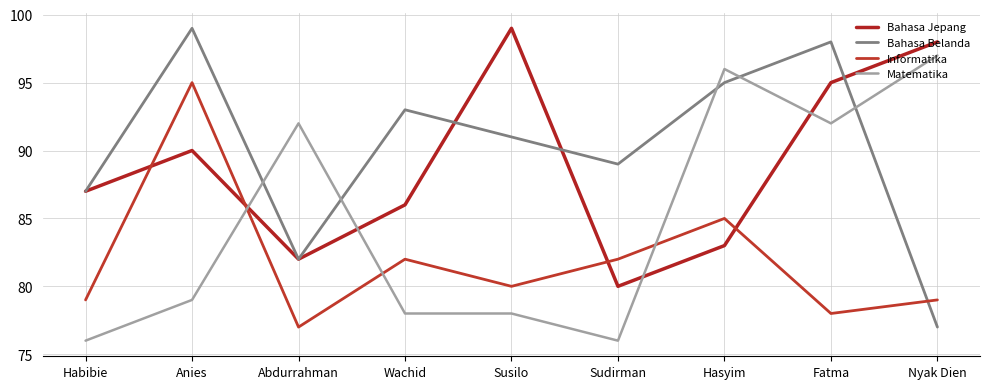

Is the value of Matematika at Sudirman greater than the value of Informatika at Wachid?

No